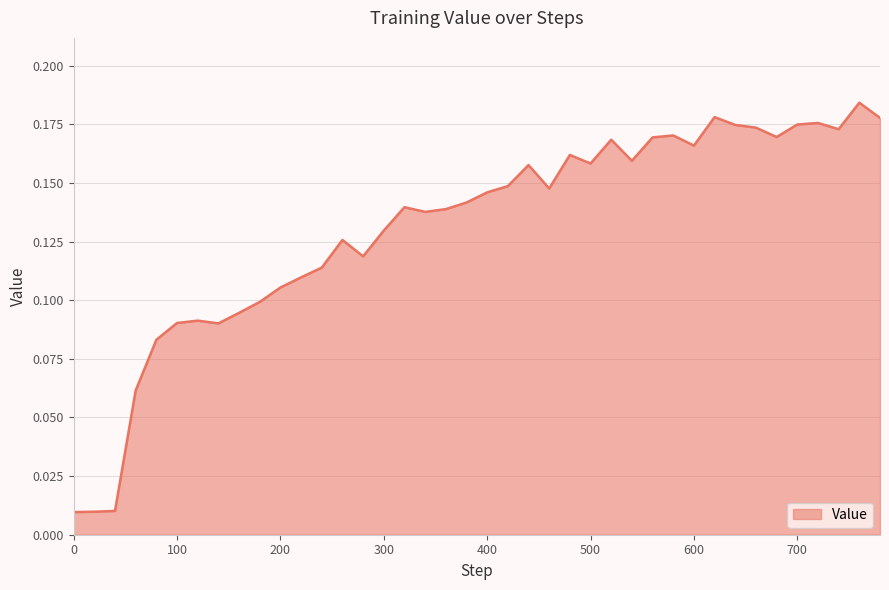

Does the chart have visible grid lines?

Yes